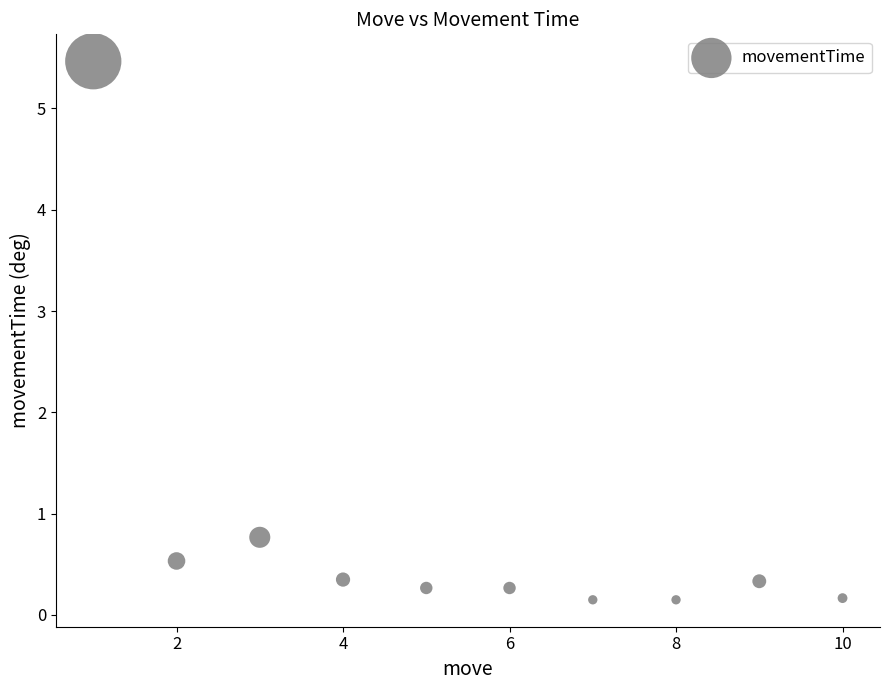

What Y value in the scatter plot is closest to 2?

0.8